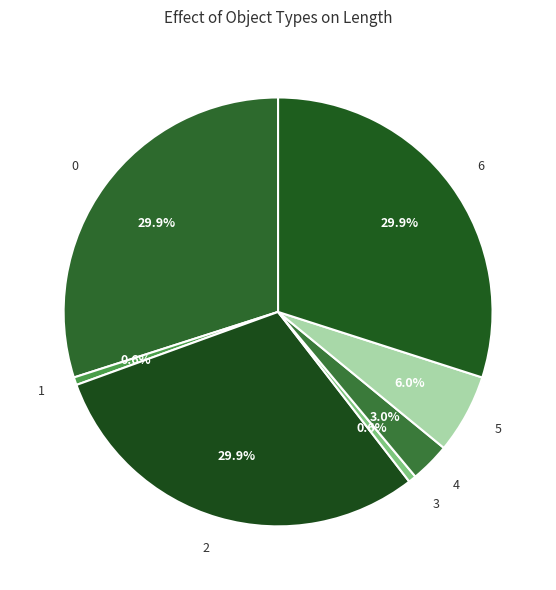

To the nearest percent, what portion does 5 represent?

6%